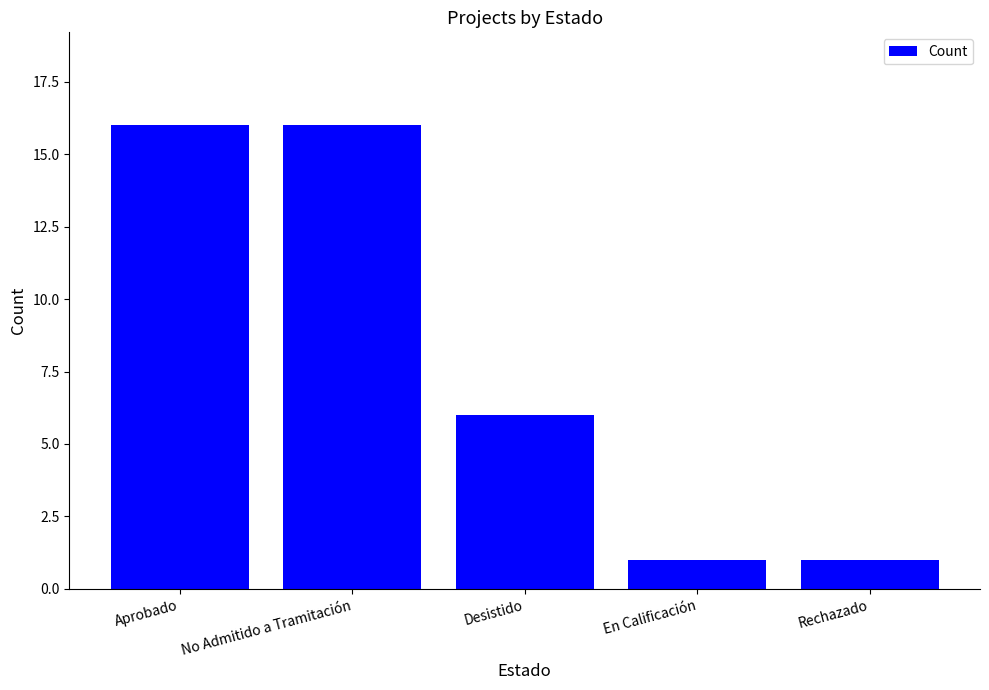

Does the chart contain any negative values?

No